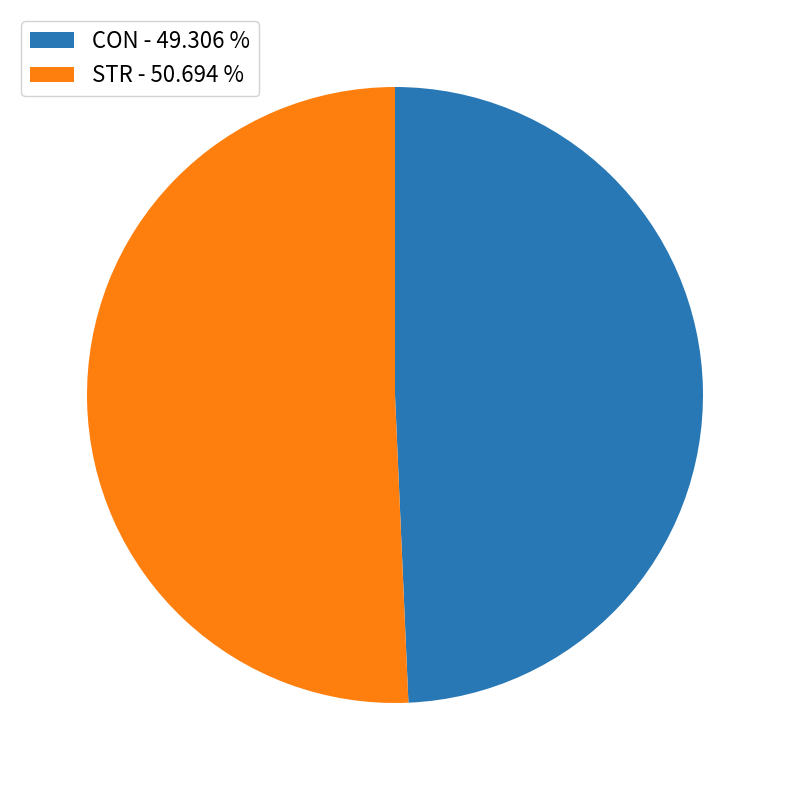

Which slice is the smallest?

CON